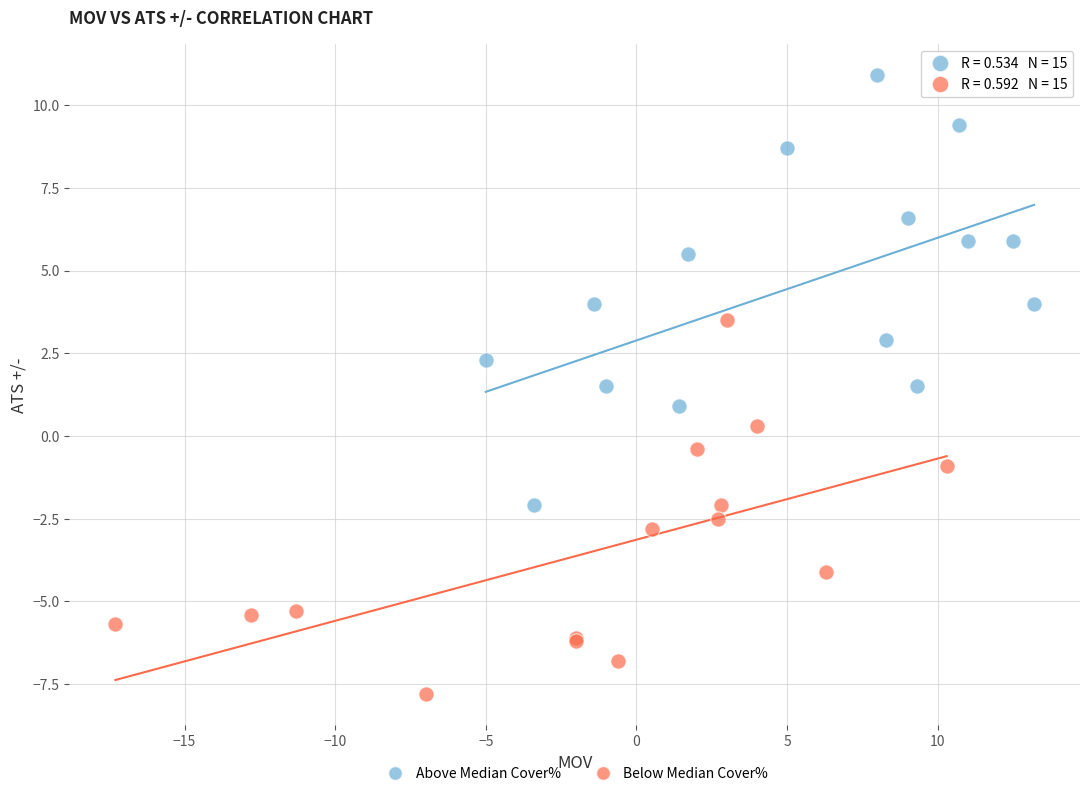

Which series reaches the minimum Y coordinate?

Below Median Cover%